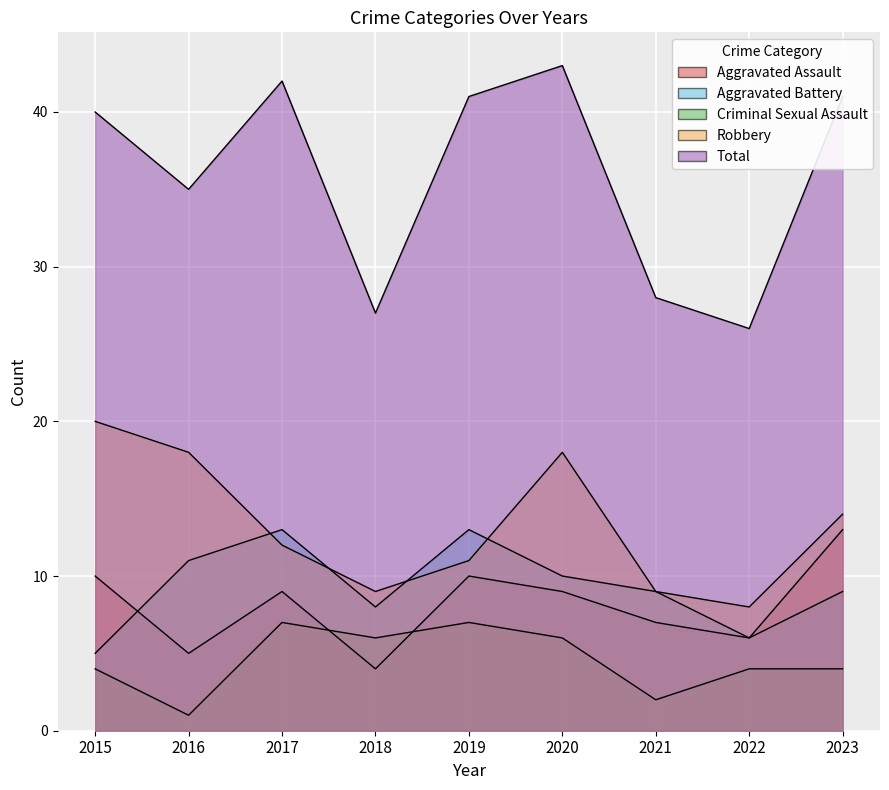

What is the total value across all series at 2020?

86